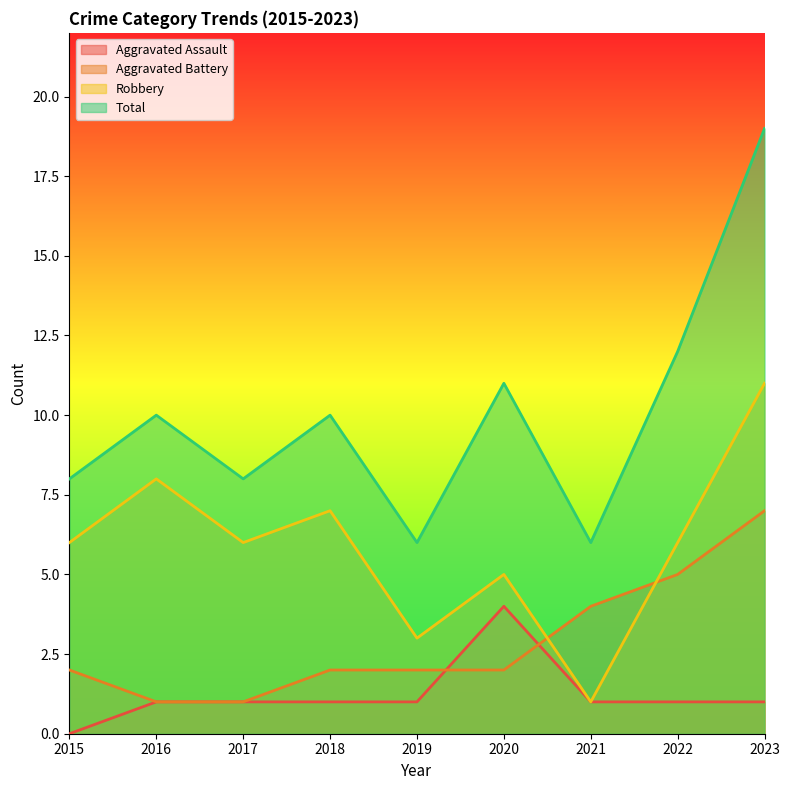

How many distinct data groups are displayed?

4